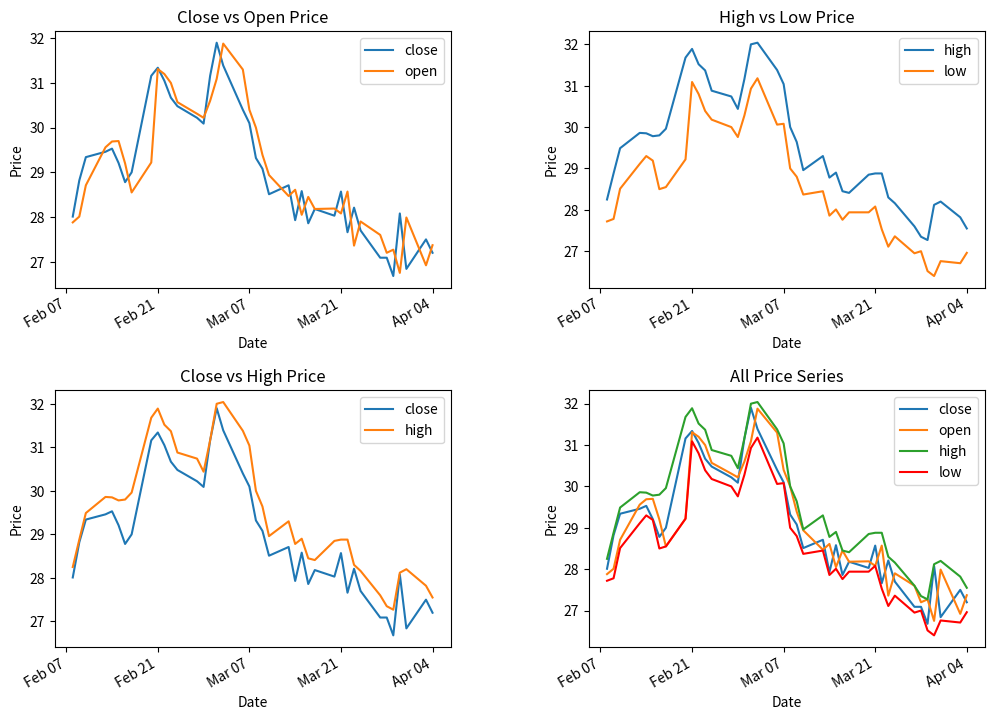

True or false: high and open intersect in this chart.

False